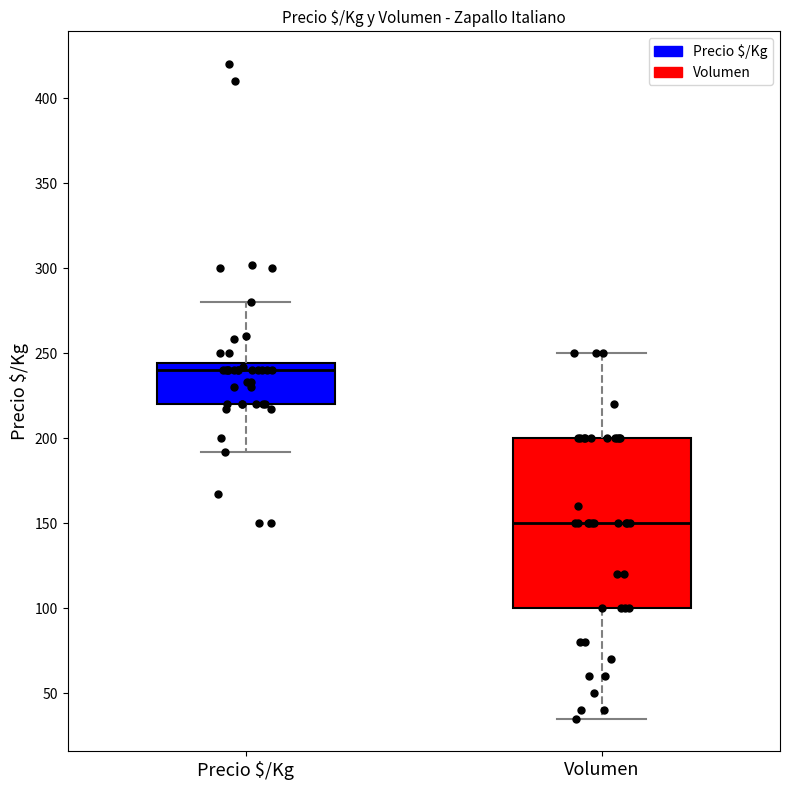

Where does the lower whisker of the box for Precio $/Kg end on the y-axis? The values are not printed on the chart, so give them approximately, as read against the axis.

190